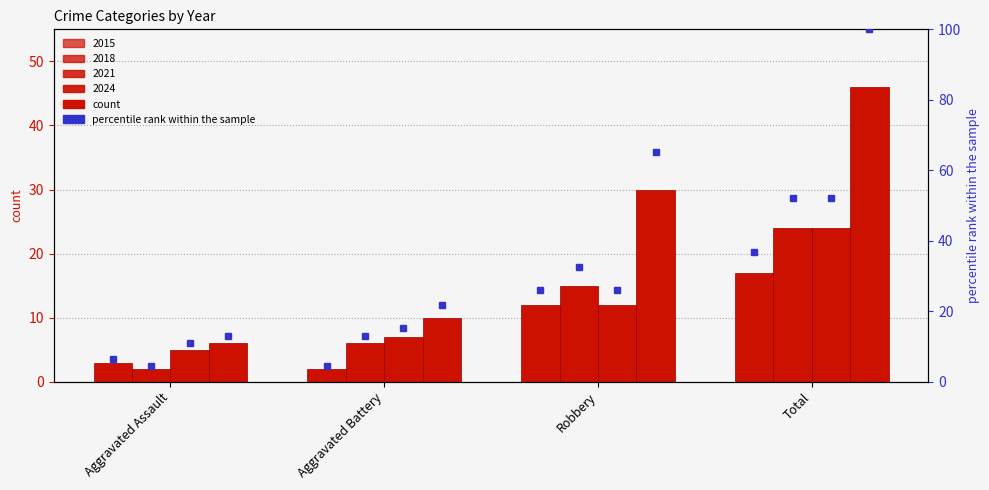

Count the 2018 values in the range 6 to 24.

3